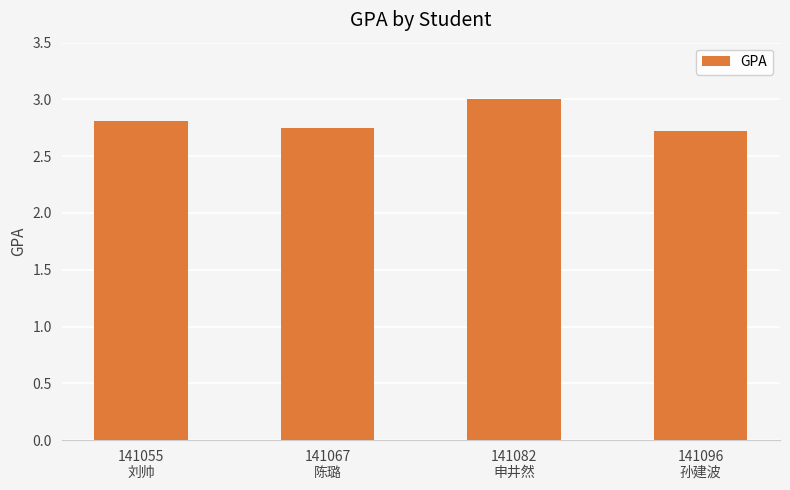

Approximately how many times larger is the value at 141096
孙建波 compared to 141055
刘帅?

1.0